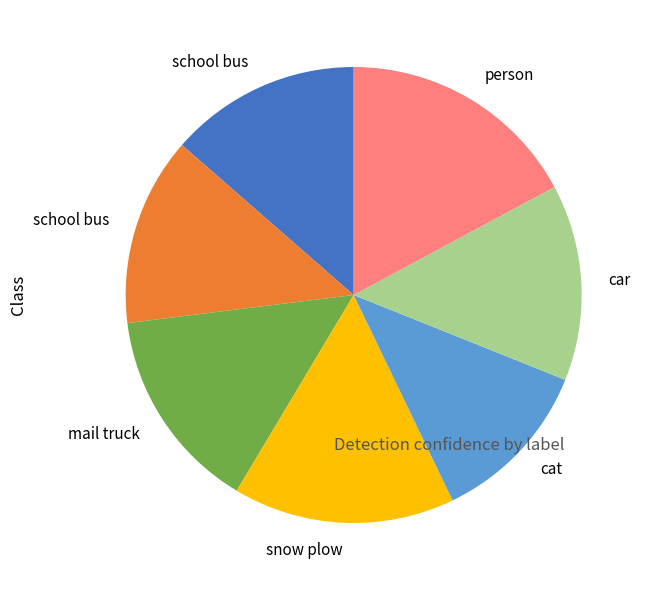

Is there any slice that represents more than half of the pie?

No